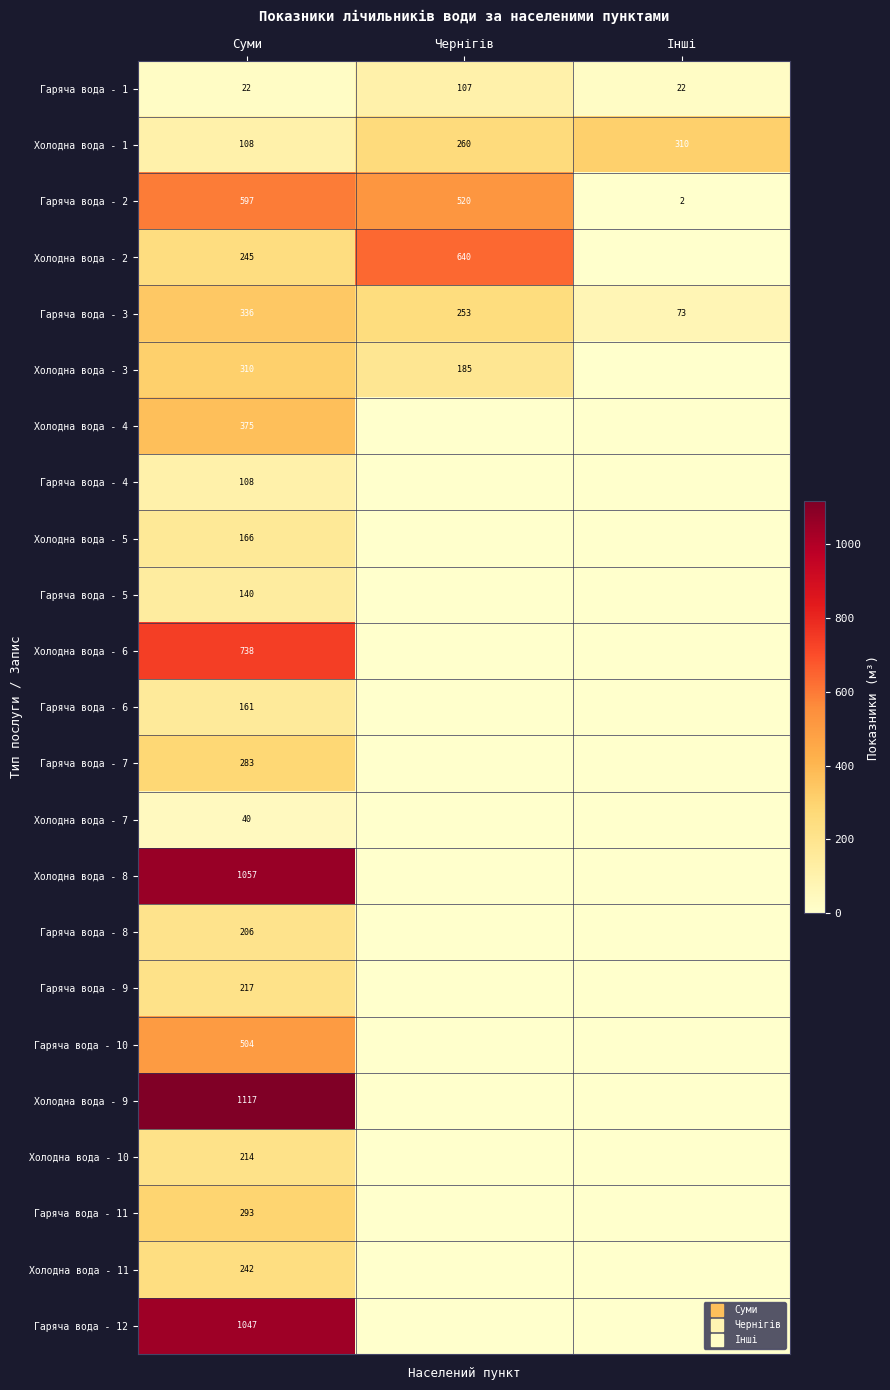

What is the sum of the Холодна вода - 1 values at Чернігів and Суми?

368